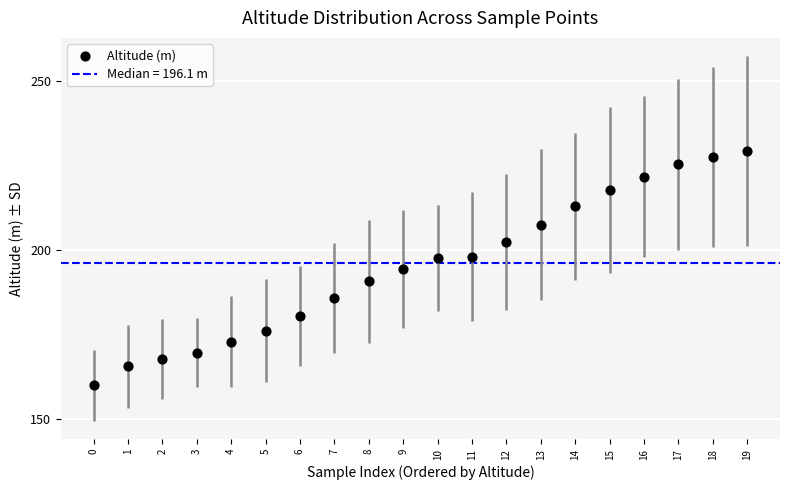

What is the range of Y values (max minus min)?

69.3